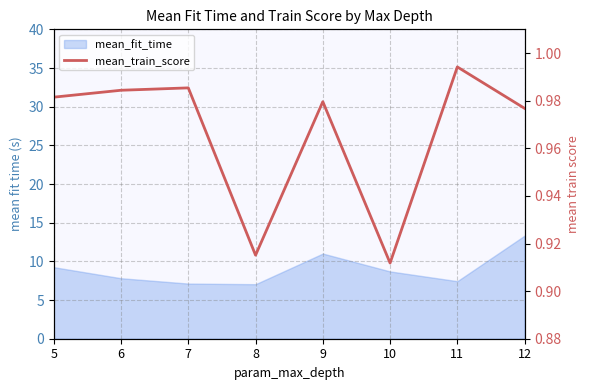

What is the value of the 7th point from the left?

1.0